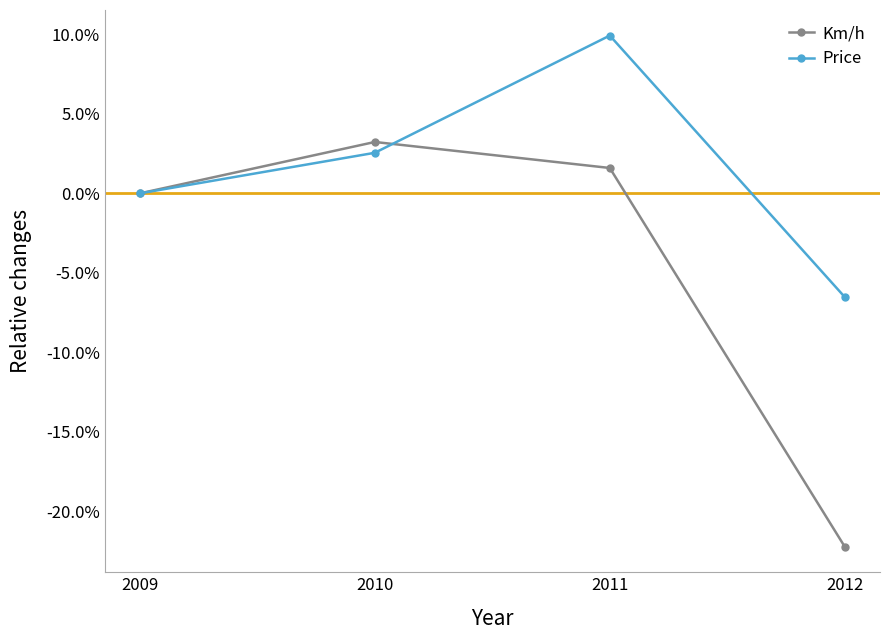

List the labels in order of Price value, smallest first.

2012, 2009, 2010, 2011